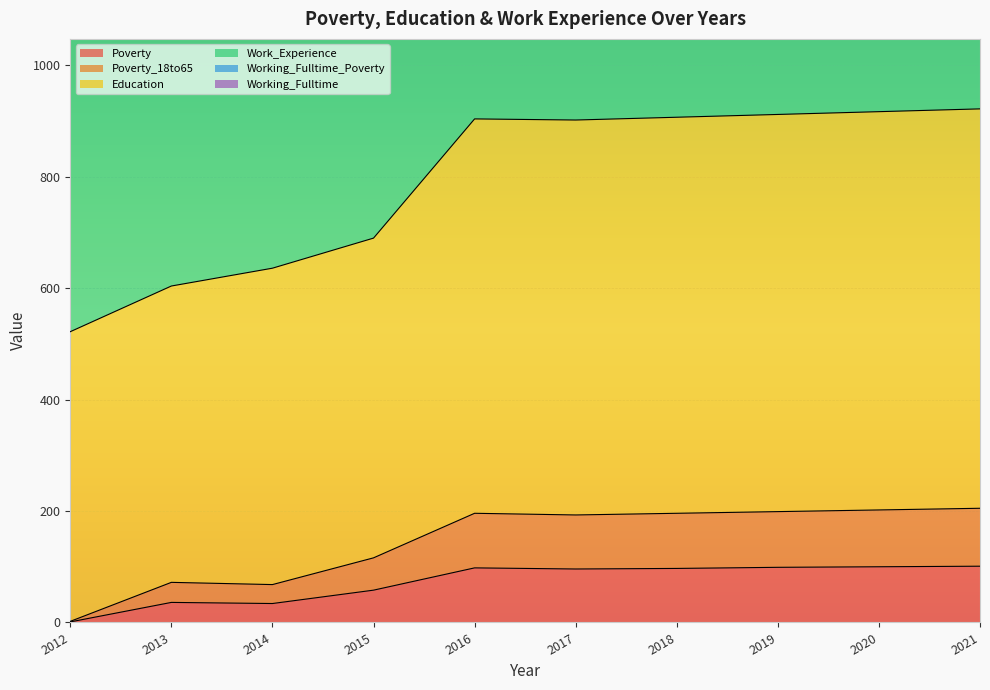

The Working_Fulltime series shows 1999 at 2017. True or false?

True